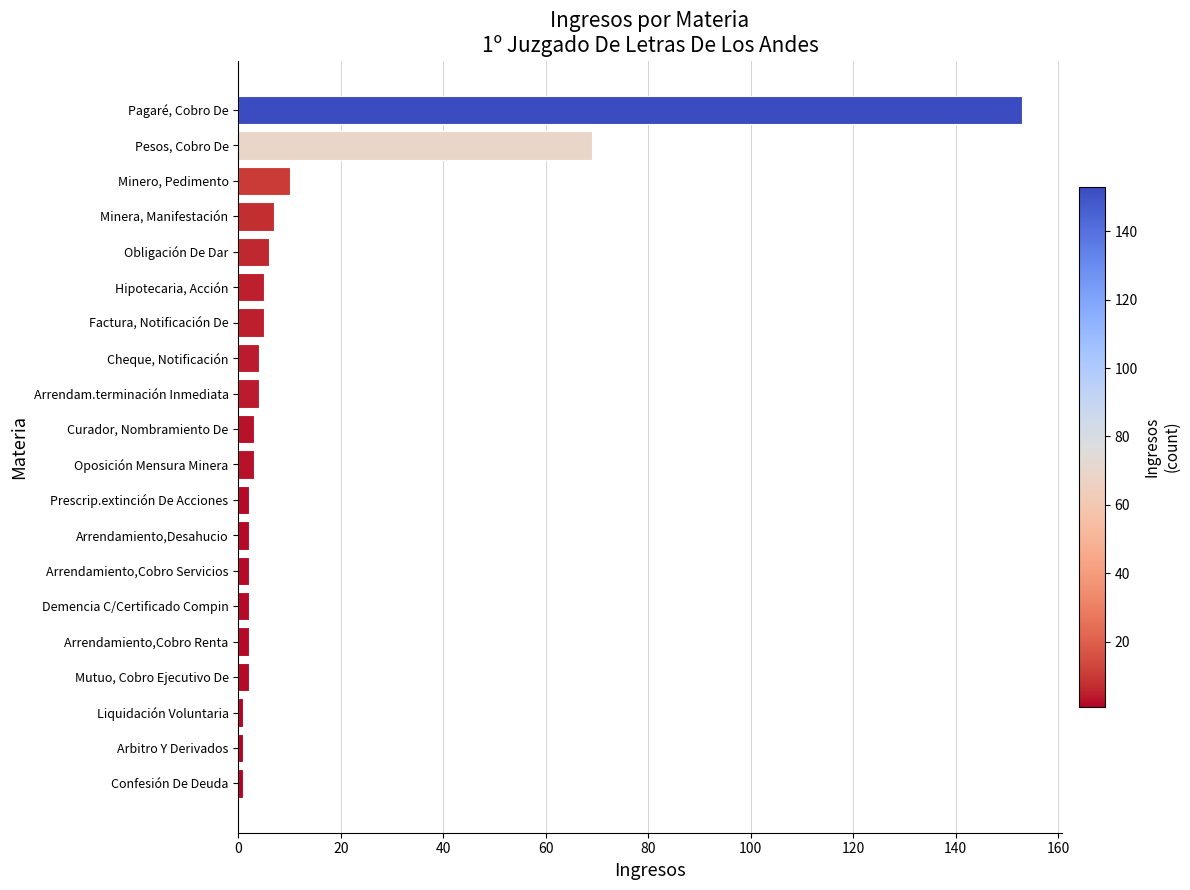

The chart shows a value of 69 at Pesos, Cobro De. True or false?

True